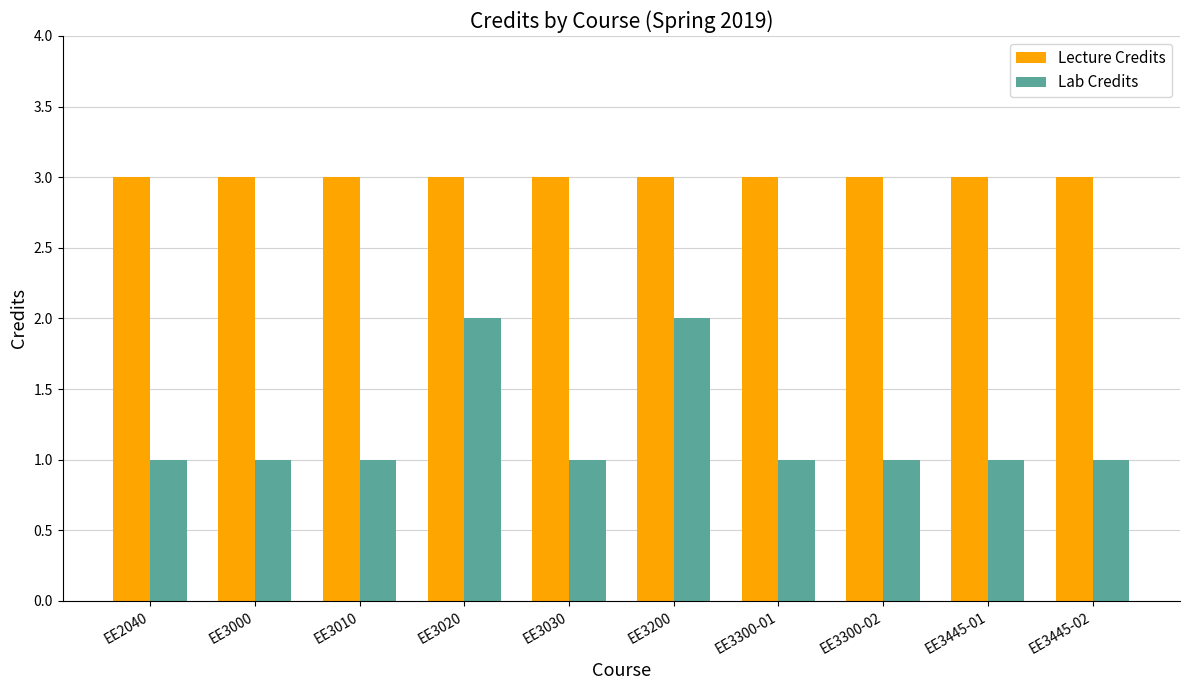

What is the maximum value shown in the chart?

3